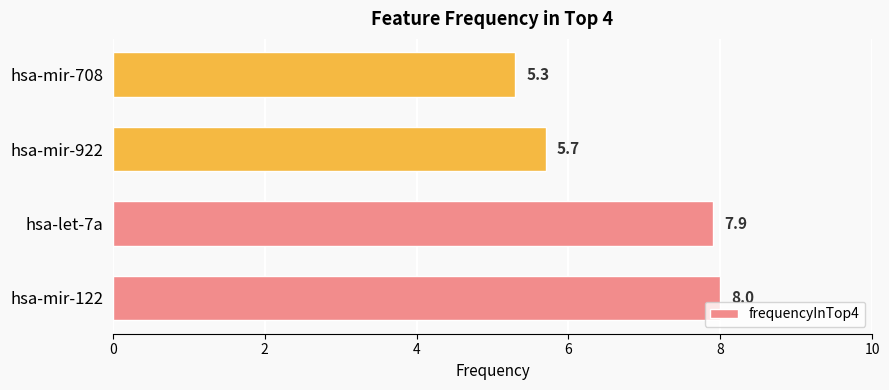

What is the difference between the values at hsa-mir-922 and hsa-let-7a?

2.2